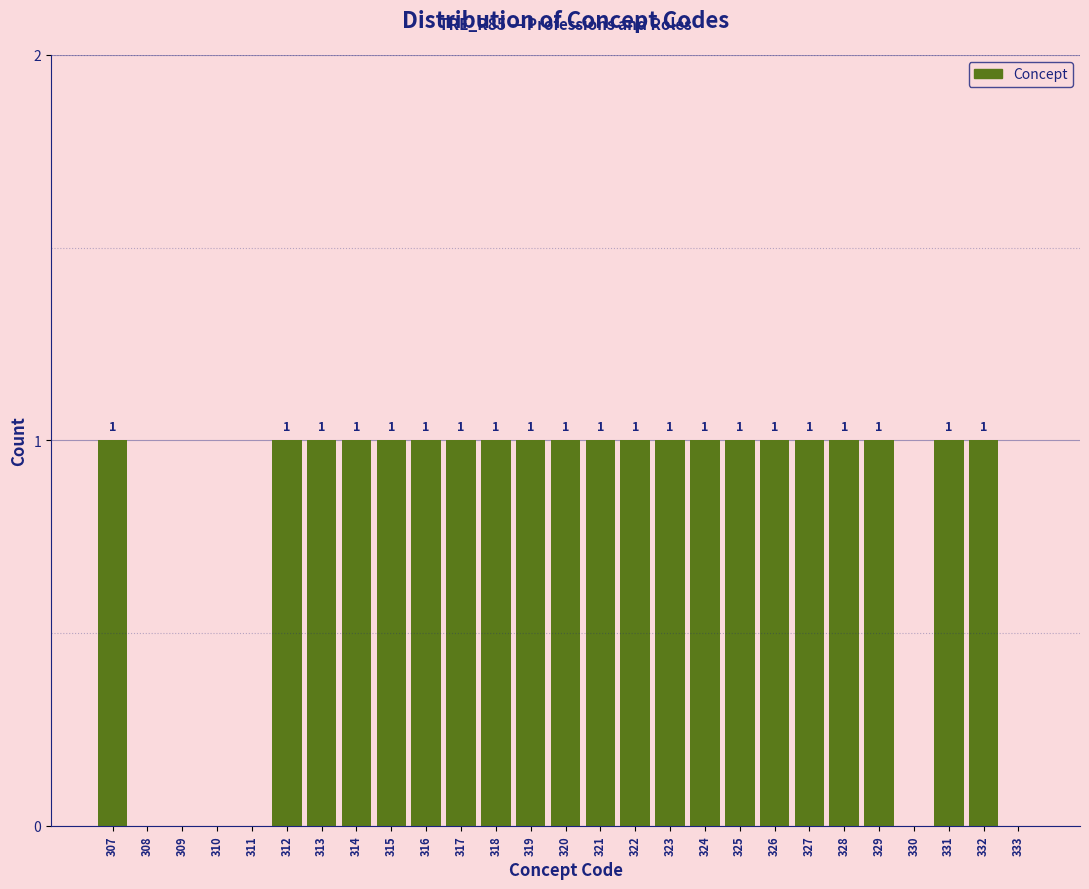

Reading left to right, what are all the values shown in this chart?

307=1	308=0	309=0	310=0	311=0	312=1	313=1	314=1	315=1	316=1	317=1	318=1	319=1	320=1	321=1	322=1	323=1	324=1	325=1	326=1	327=1	328=1	329=1	330=0	331=1	332=1	333=0